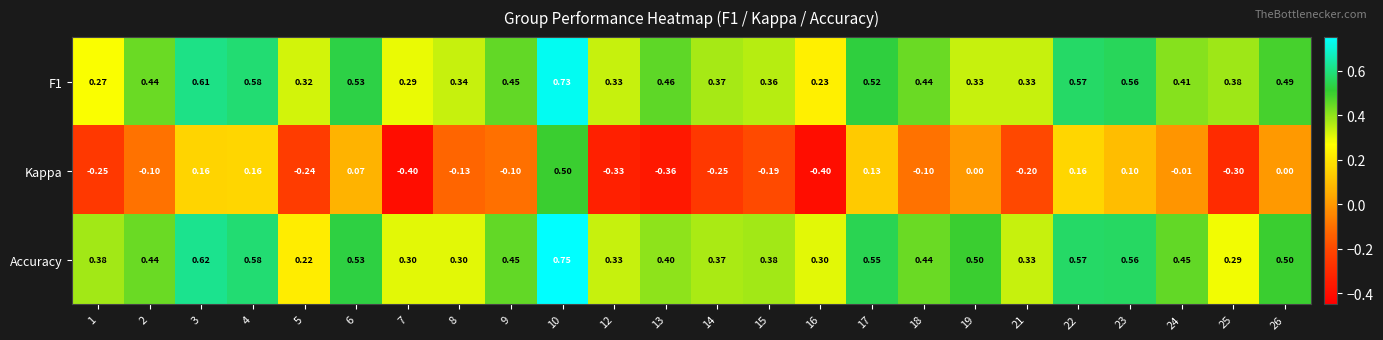

Which series has the largest range (max minus min)?

Kappa